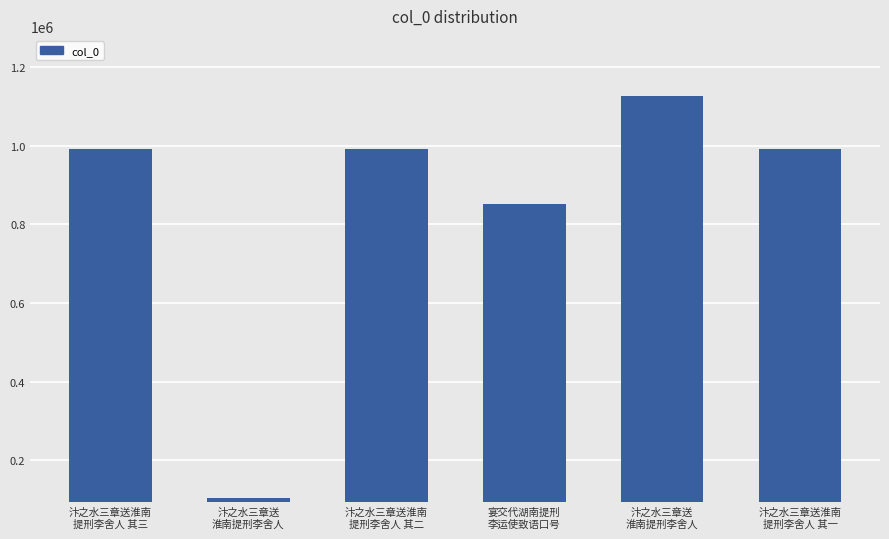

Count the number of categories in the chart.

6